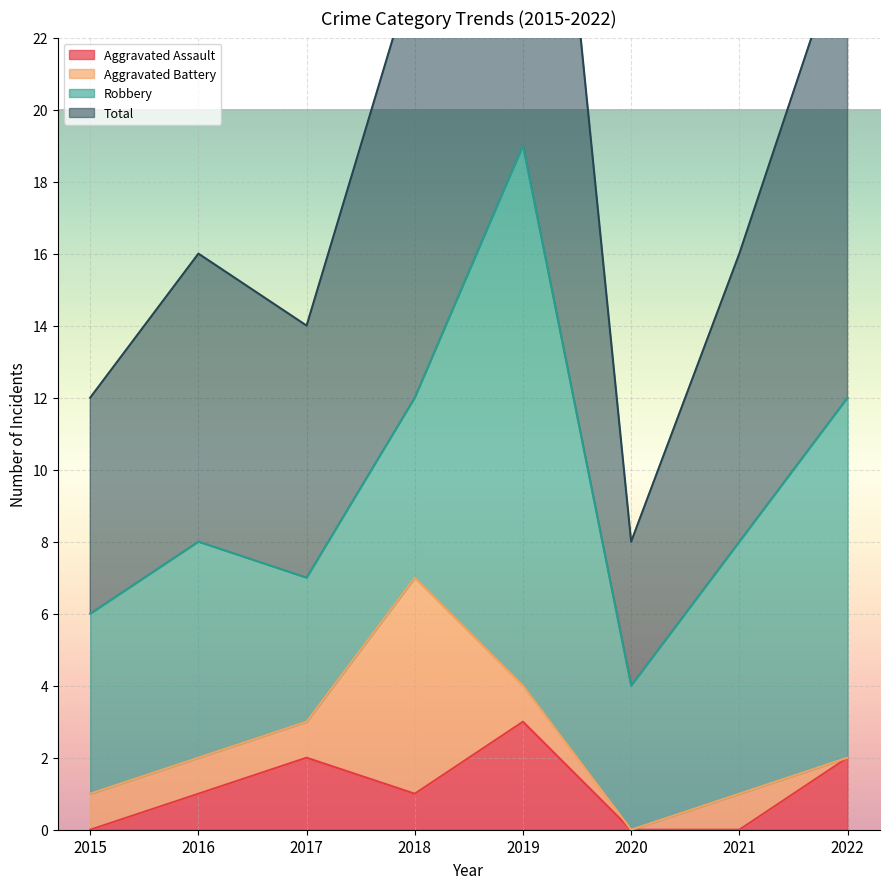

The value of Aggravated Assault at 2020 is -1. True or false?

False